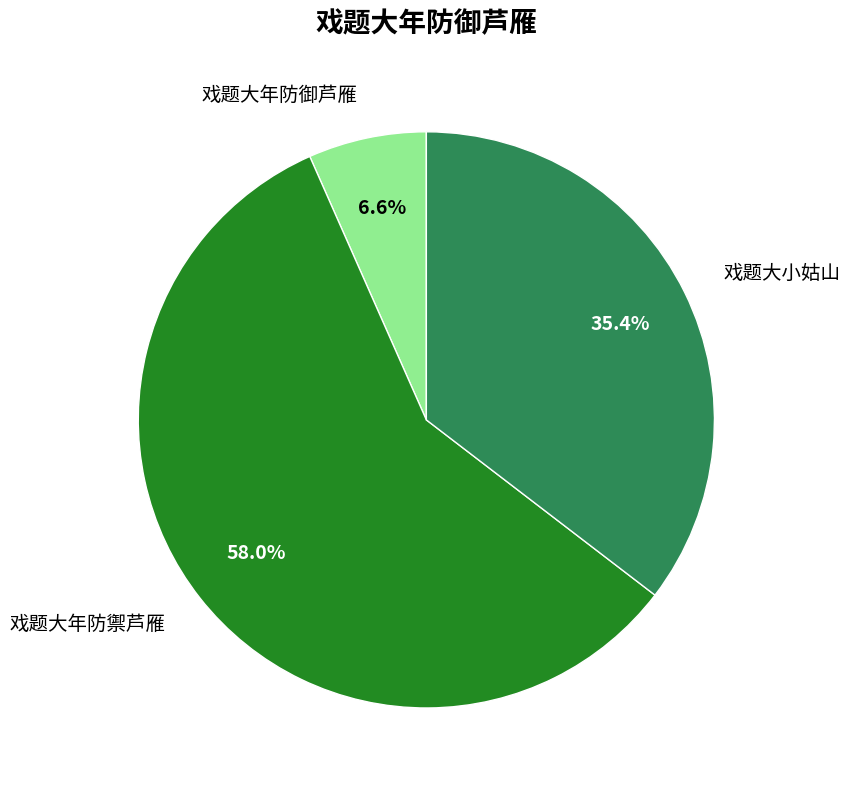

How many segments does this pie chart have?

3